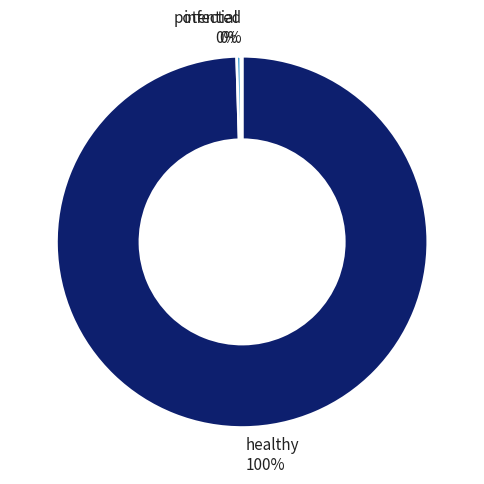

Is there a majority slice in this chart?

Yes